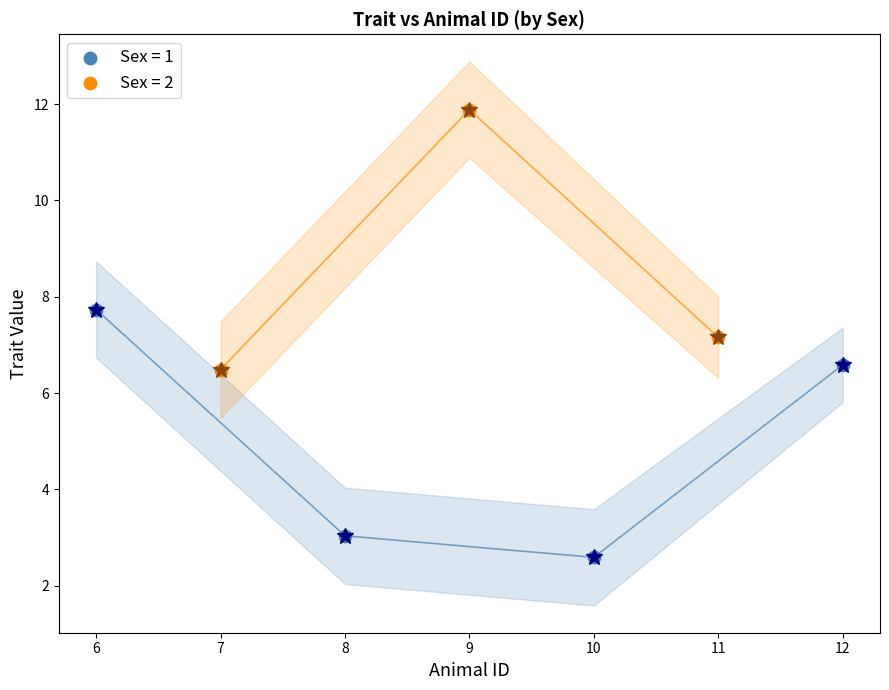

Which series reaches the maximum Y coordinate?

Sex = 2